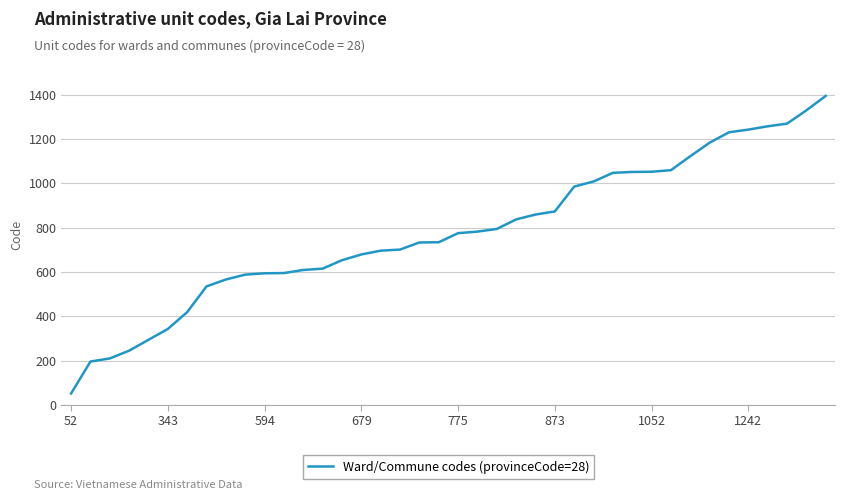

What is the greatest value displayed?

1394